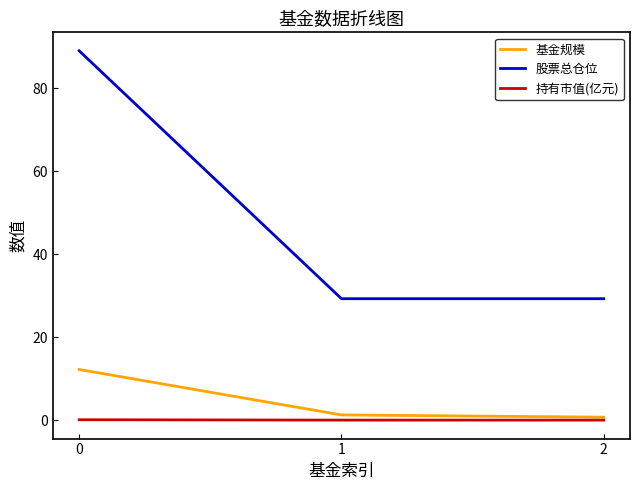

Is the value of 股票总仓位 at 1 greater than the value of 持有市值(亿元) at 0?

Yes